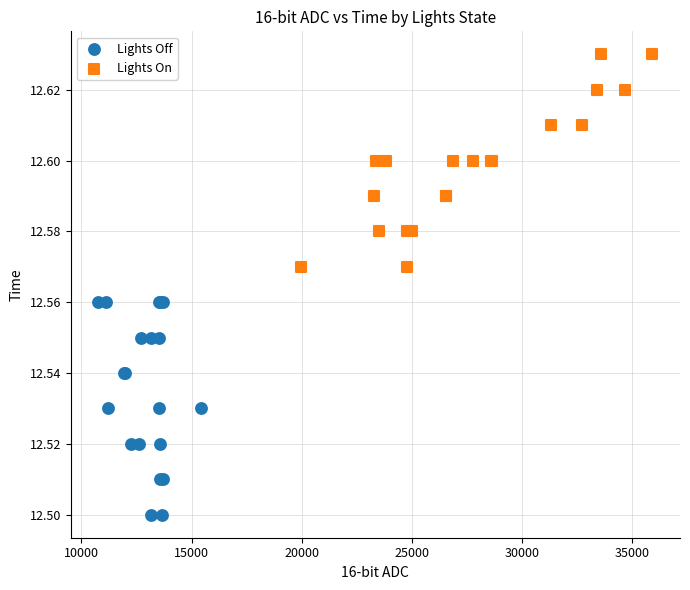

Which series contains the lowest Y value?

Lights Off